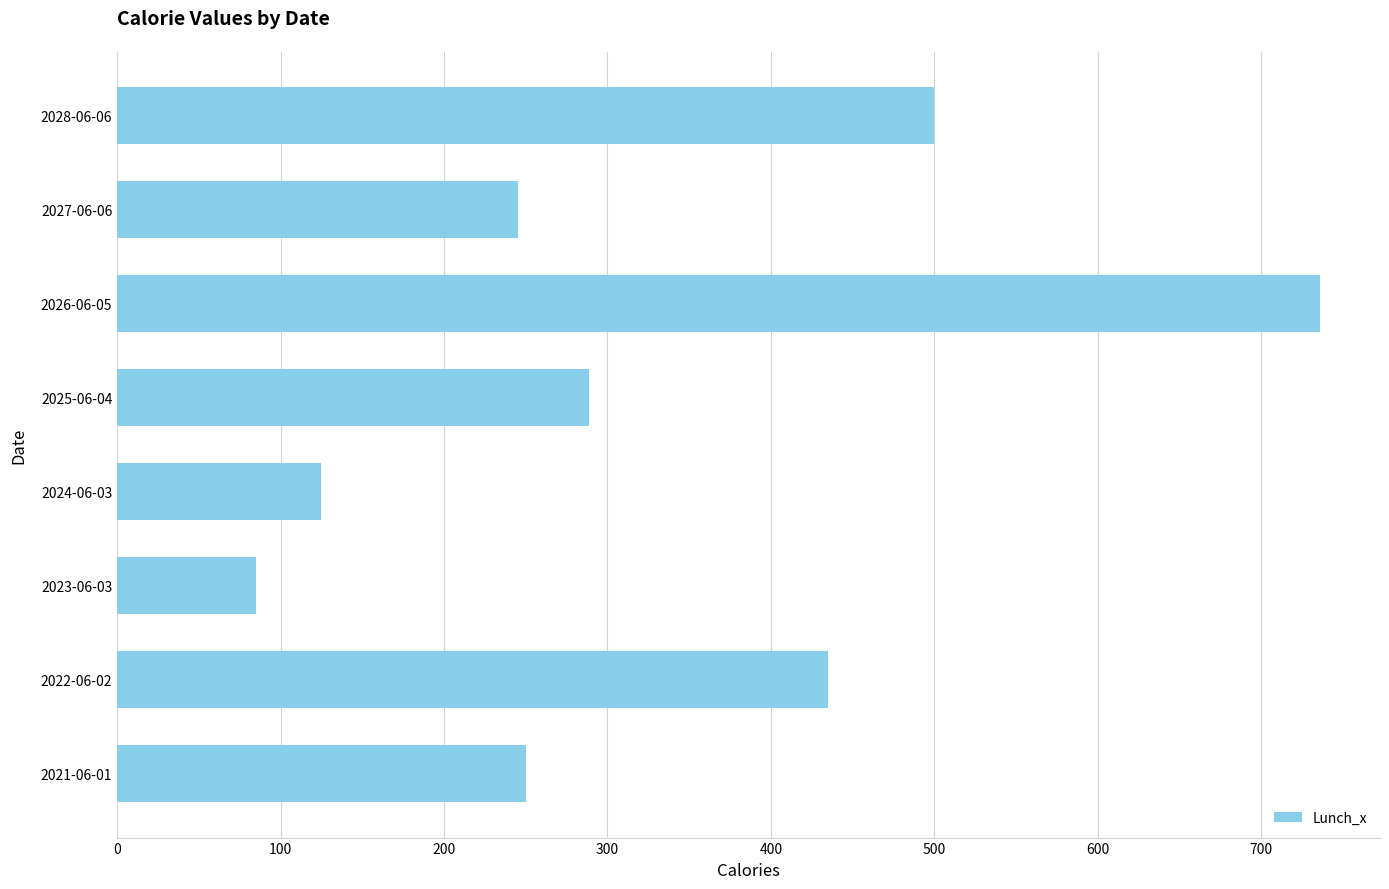

What is the difference between the maximum and second lowest values?

611